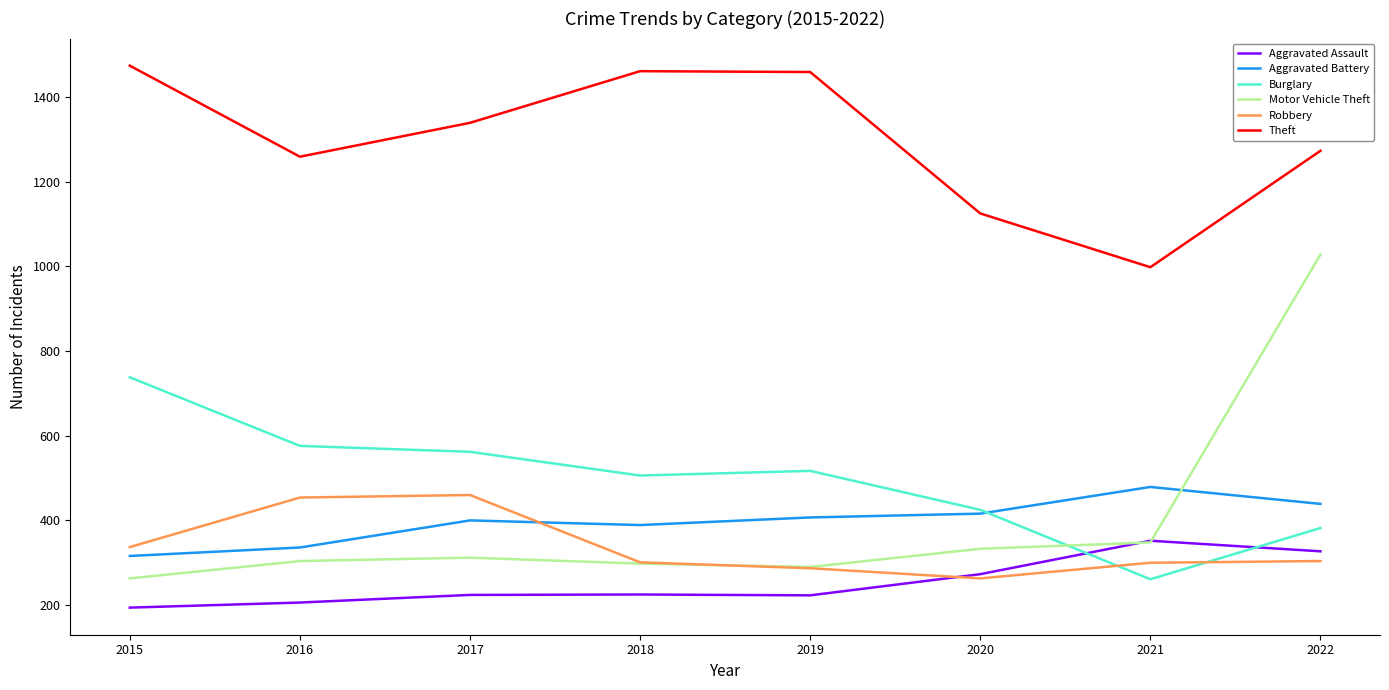

Between 2019 and 2022, which series saw the biggest shift?

Motor Vehicle Theft